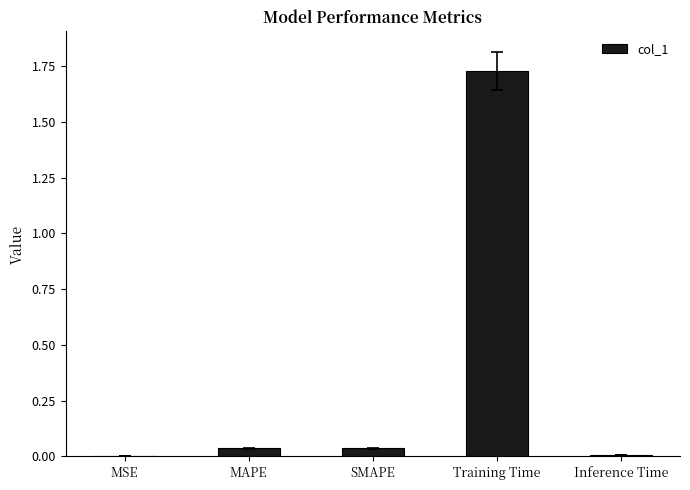

Are the bars grouped side by side (vs. stacked)?

No